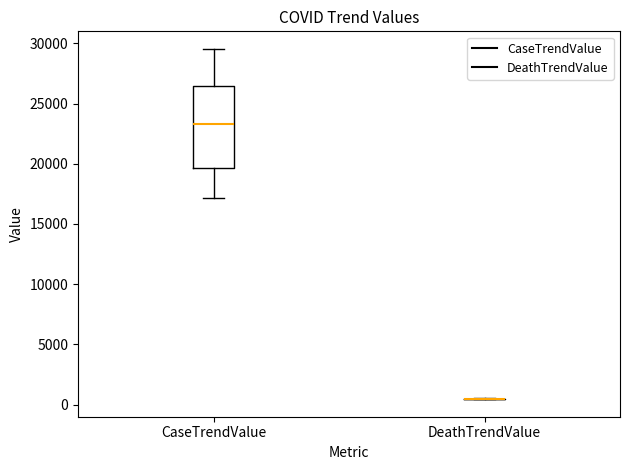

Which box is the tallest, from its lower edge to its upper edge?

CaseTrendValue